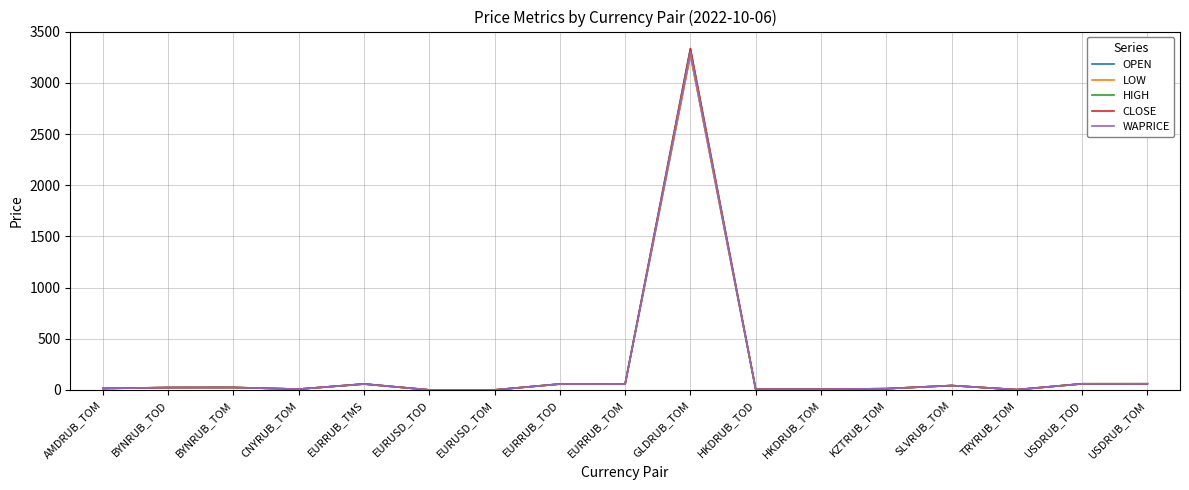

Does the chart have visible grid lines?

Yes